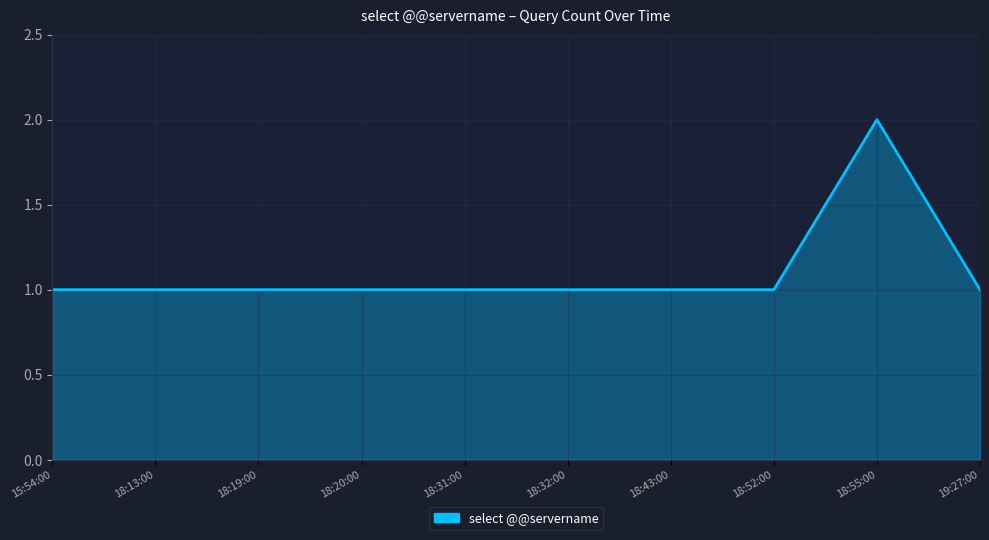

True or false: the data shows 1 at 15:54:00.

True